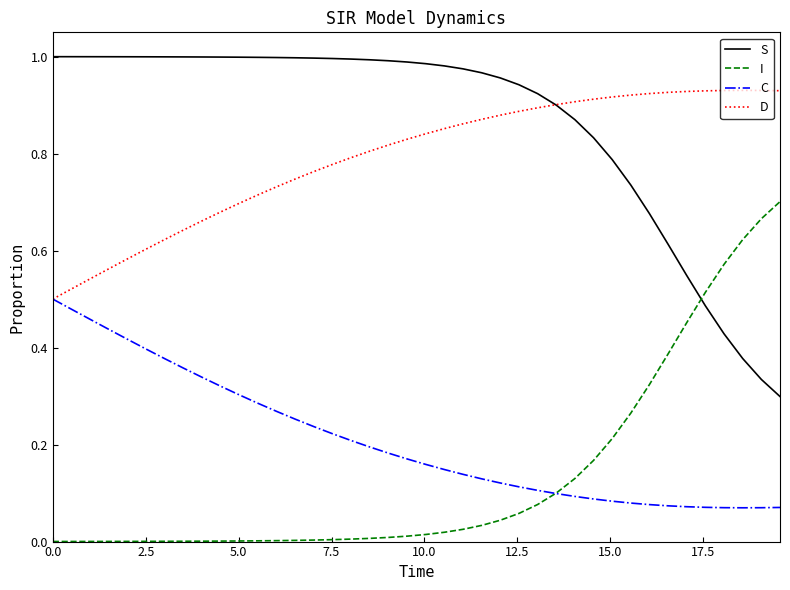

True or false: D and I intersect in this chart.

False